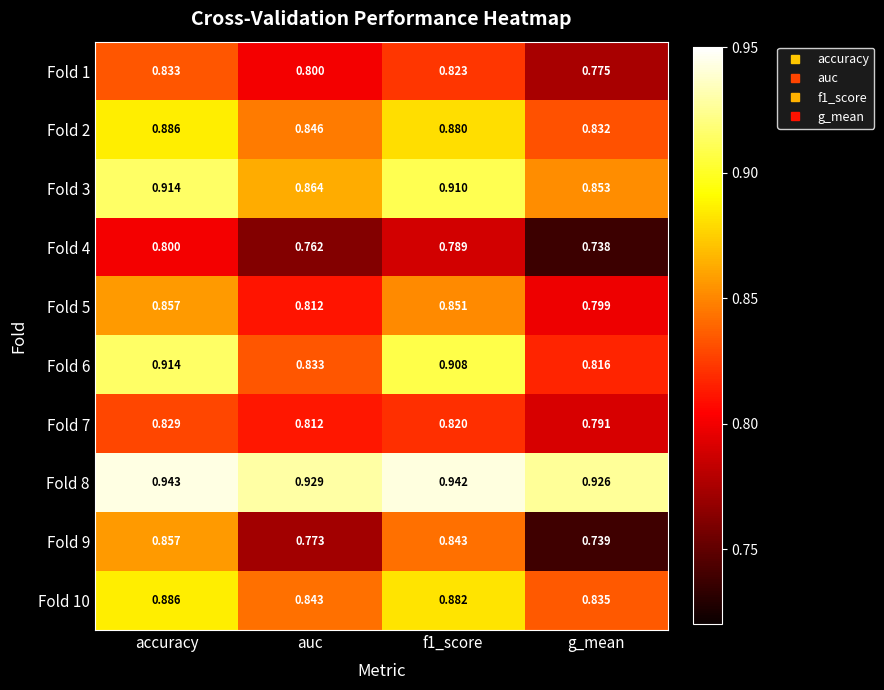

At which category is the sum across all series the highest?

accuracy